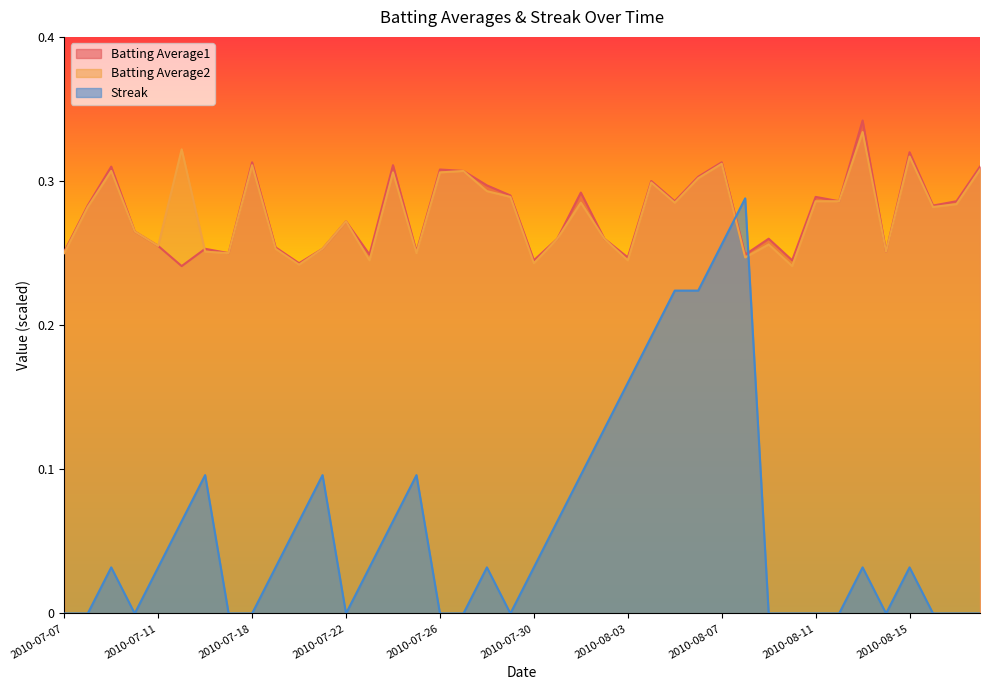

Where does the Batting Average2 series first go above 14?

2010-07-08